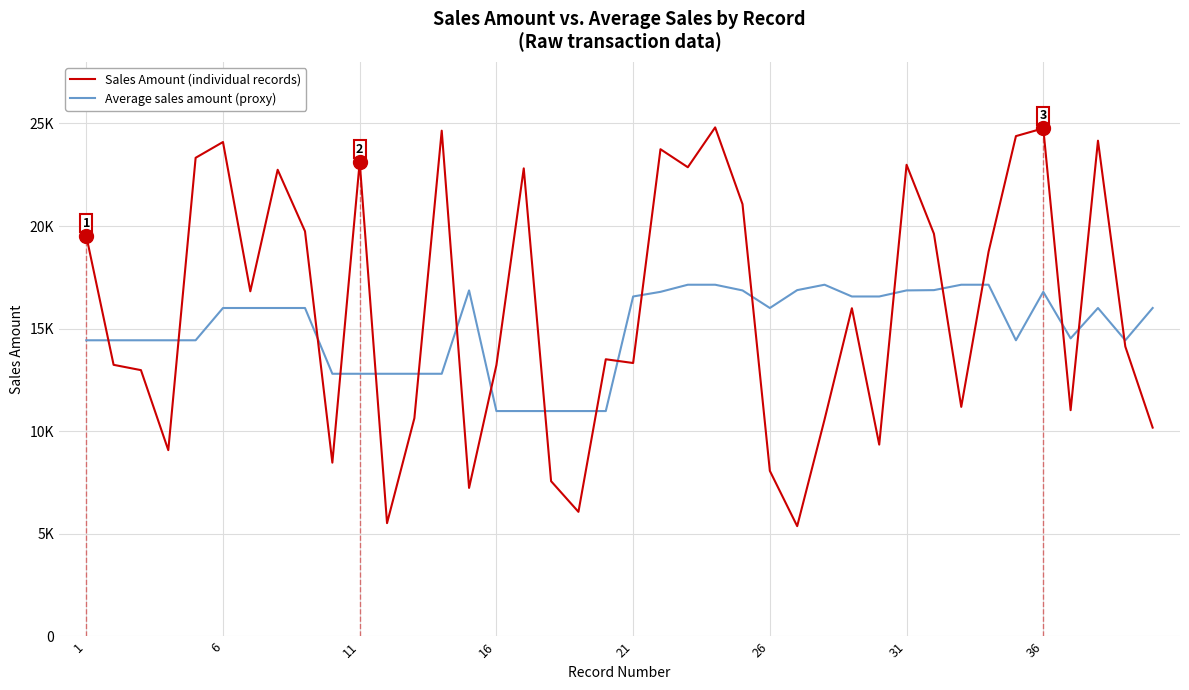

Reading left to right, list all the values displayed in this chart.

Sales Amount (individual records): 19526	13238	12979	9080	23326	24095	16820	22743	19745	8471	23120	5524	10638	24648	7240	13225	22811	7568	6074	13509	13326	23744	22866	24808	21067	8071	5377	10570	15996	9351	22986	19627	11190	18752	24383	24762	11028	24160	14129	10179
Average sales amount (proxy): 14434	14434	14434	14434	14434	16007	16007	16007	16007	12802	12802	12802	12802	12802	16864	10985	10985	10985	10985	10985	16568	16794	17141	17141	16864	16007	16878	17141	16568	16568	16864	16878	17141	17141	14434	16794	14527	16007	14434	16007